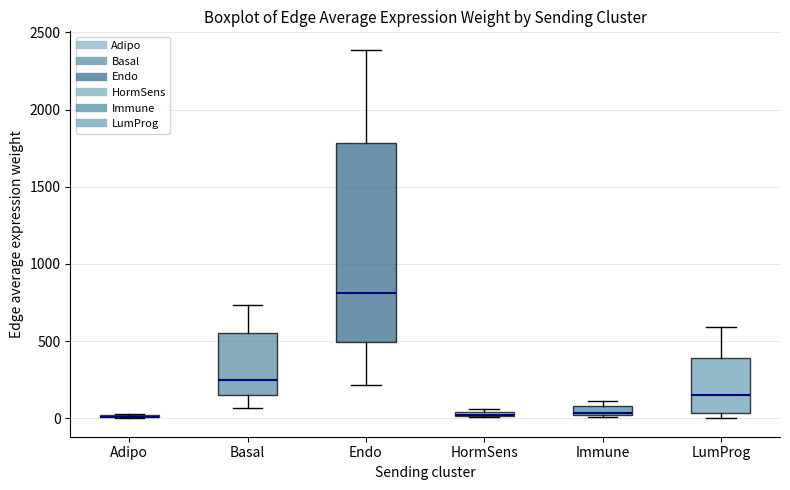

Where is the lower edge of the box for LumProg on the y-axis? The values are not printed on the chart, so give them approximately, as read against the axis.

50